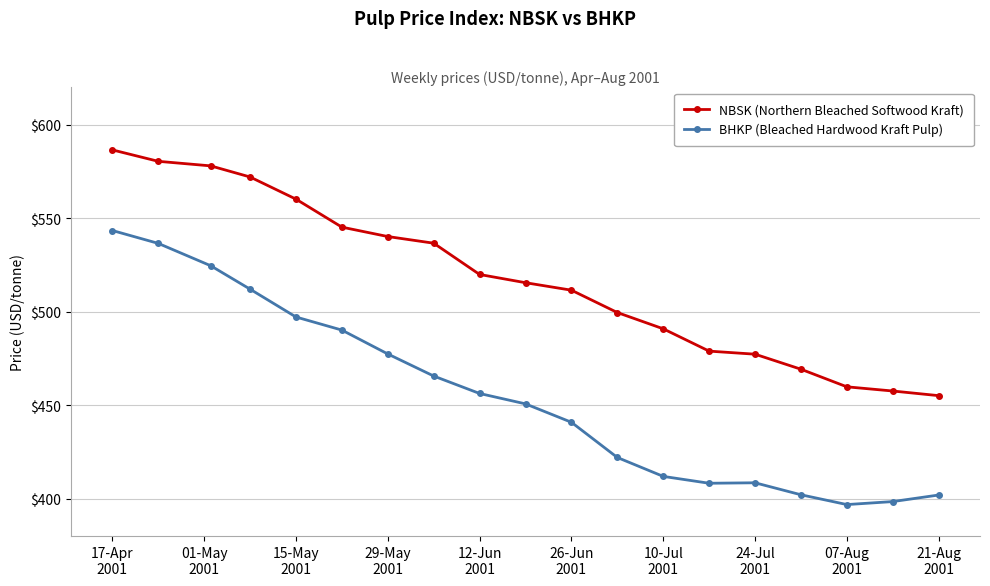

What is the value of the NBSK (Northern Bleached Softwood Kraft) point at the 17th from the left?

459.8